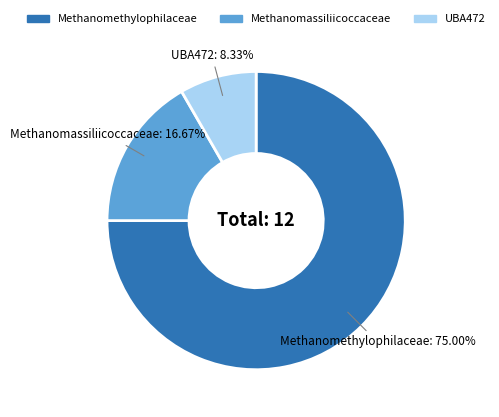

Is there any slice that represents more than half of the pie?

Yes